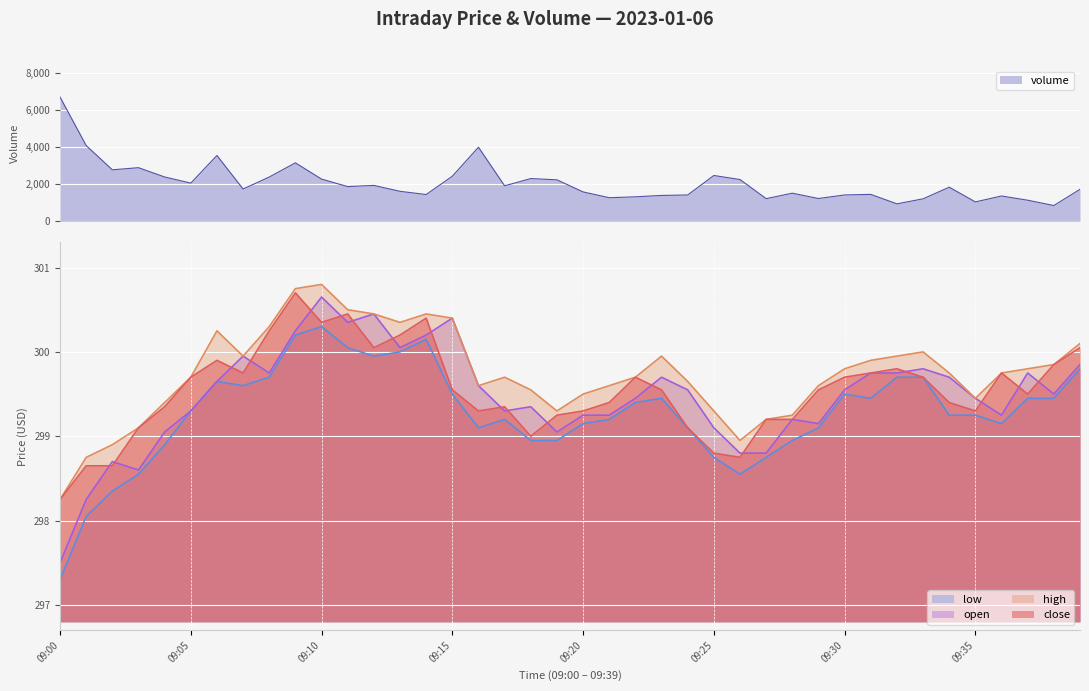

What is the difference between the maximum and minimum values in the high series?

2.6